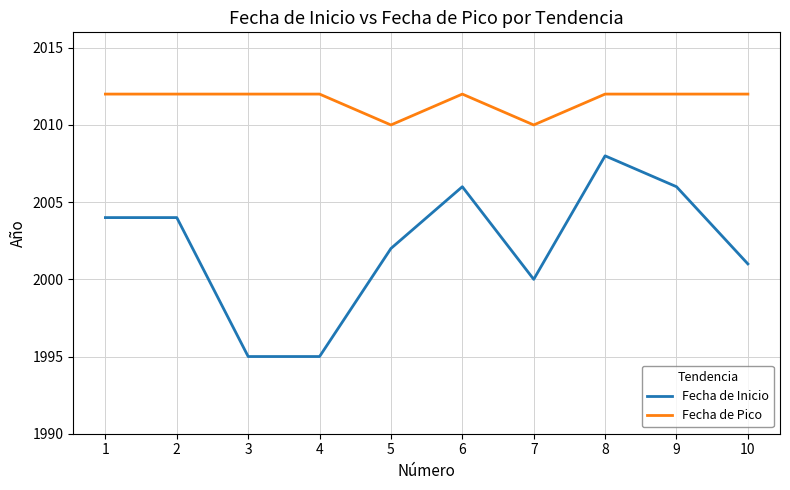

The value of Fecha de Pico at 10 is 1359. True or false?

False